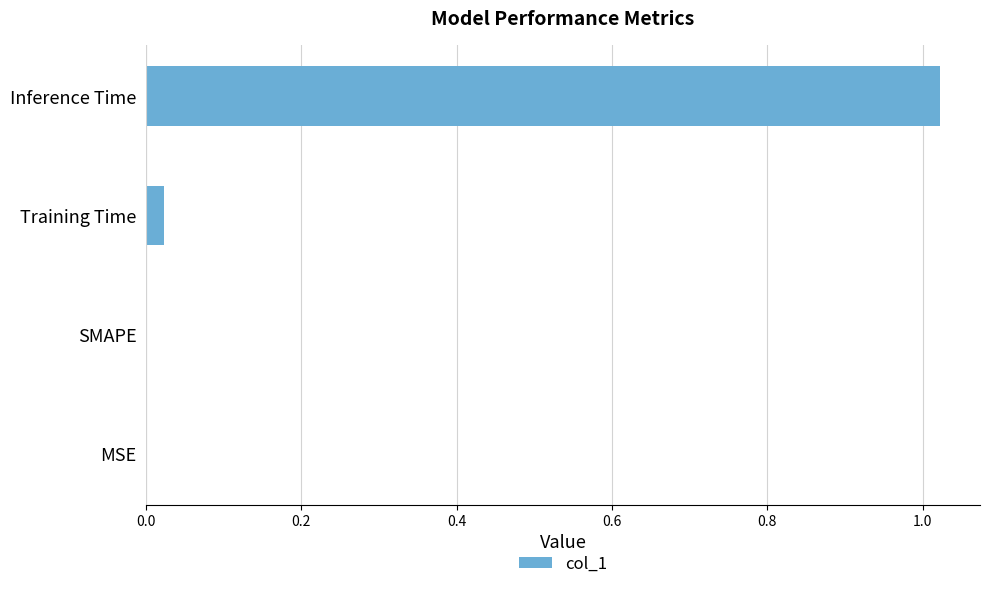

Is it true that the value at SMAPE is -0.4?

False